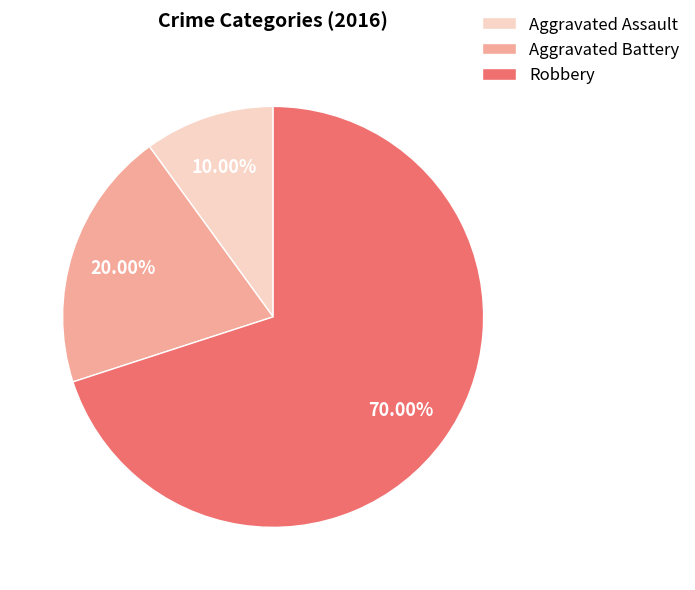

What is the smallest slice in the pie chart?

Aggravated Assault